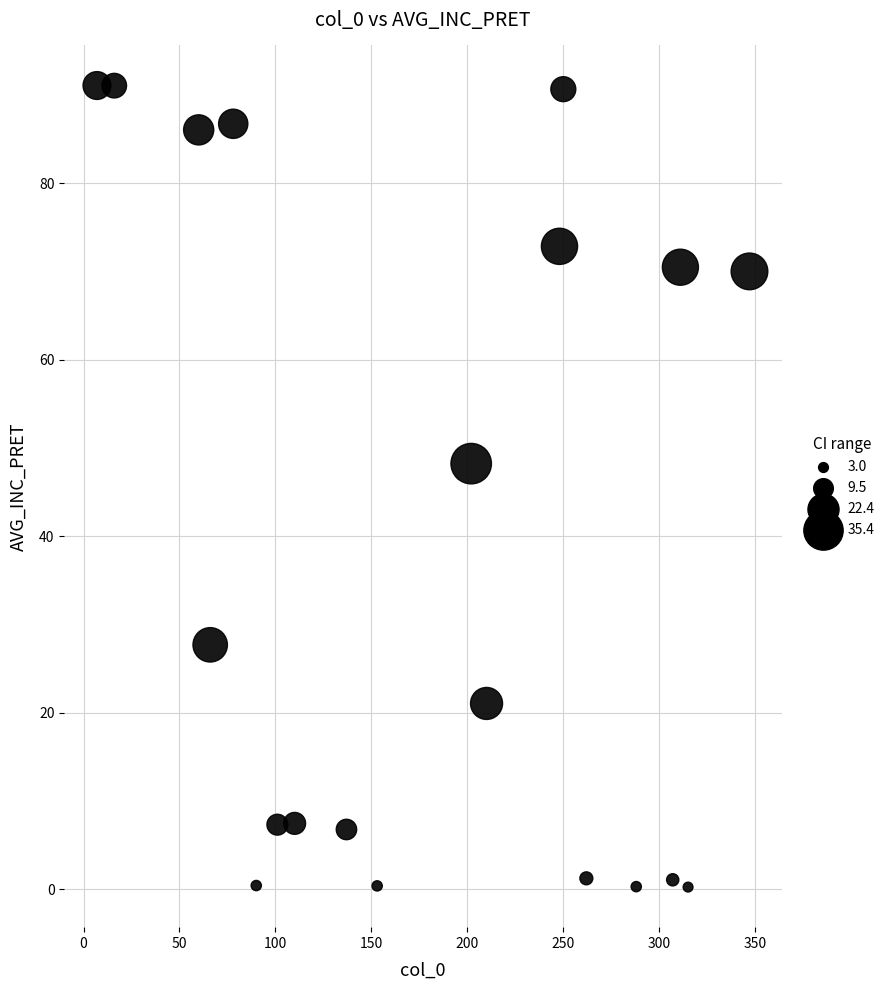

What is the range of Y values (max minus min)?

90.8